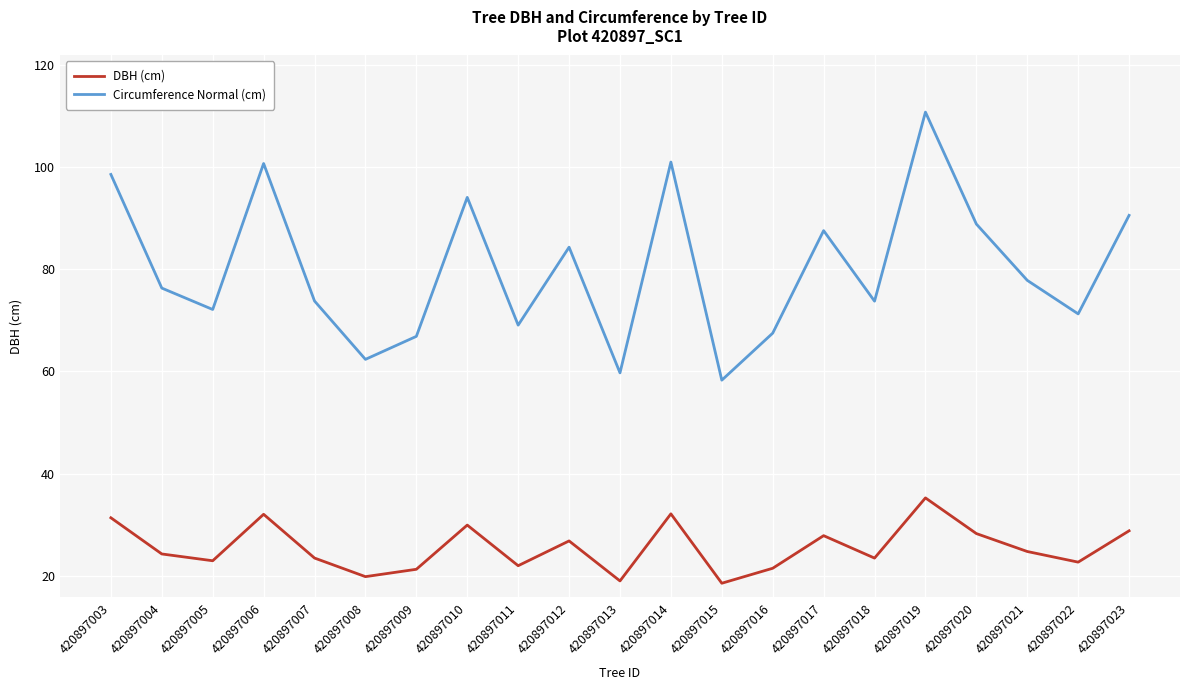

Is it true that Circumference Normal (cm) equals 67.5 at 420897016?

True